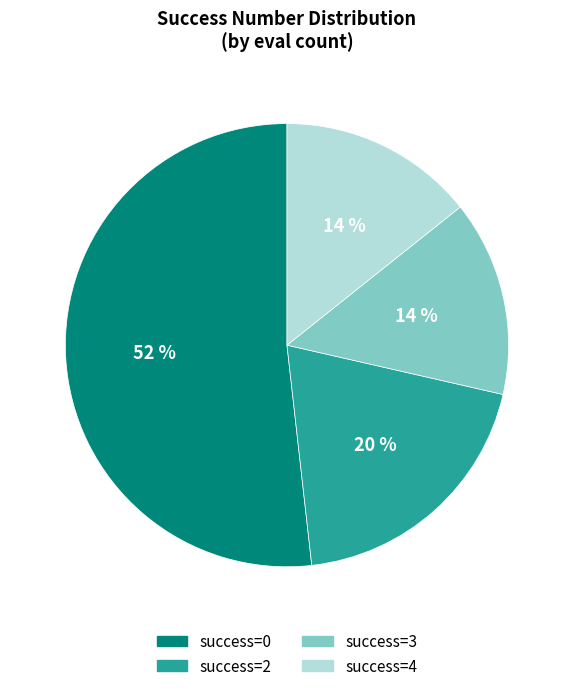

Count the number of slices in the pie.

4